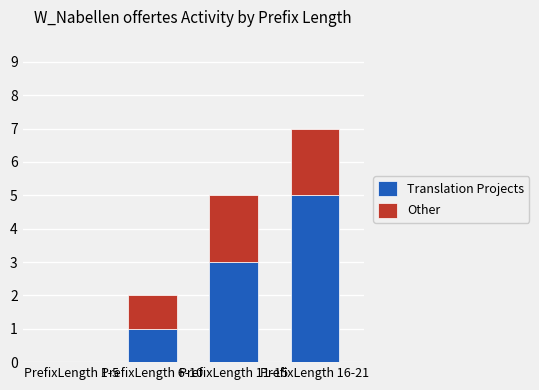

Are the bars grouped side by side (vs. stacked)?

No